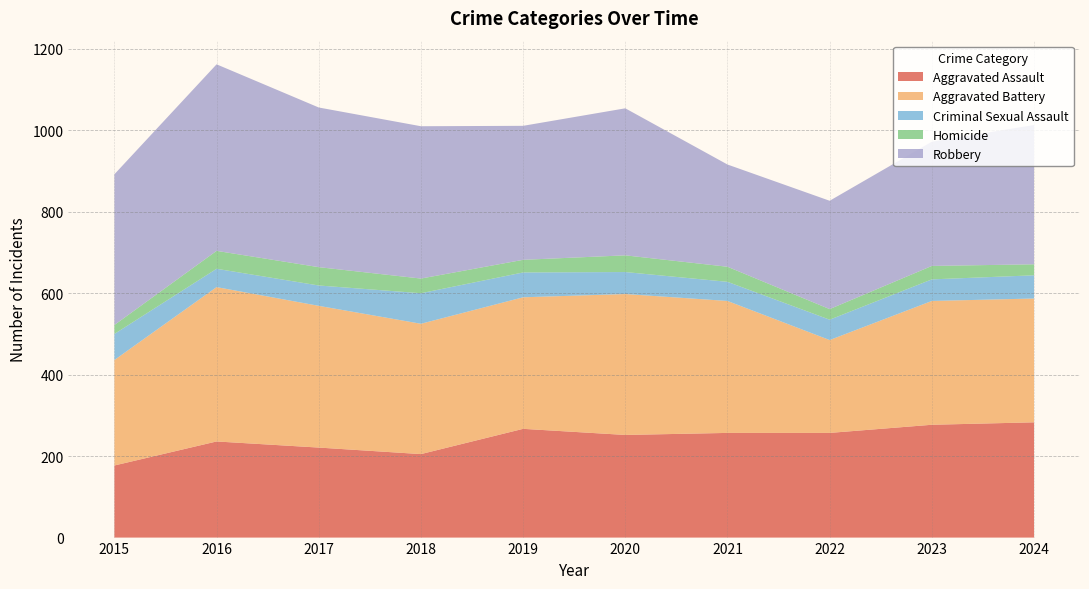

Reading right to left, list all the values displayed in this chart.

Aggravated Assault: 2024=283	2023=277	2022=257	2021=257	2020=252	2019=267	2018=205	2017=221	2016=236	2015=177
Aggravated Battery: 2024=304	2023=304	2022=228	2021=324	2020=346	2019=323	2018=320	2017=348	2016=379	2015=259
Criminal Sexual Assault: 2024=57	2023=53	2022=50	2021=47	2020=54	2019=61	2018=75	2017=50	2016=45	2015=64
Homicide: 2024=27	2023=33	2022=26	2021=37	2020=41	2019=31	2018=36	2017=45	2016=44	2015=22
Robbery: 2024=342	2023=305	2022=266	2021=251	2020=361	2019=329	2018=374	2017=392	2016=458	2015=370